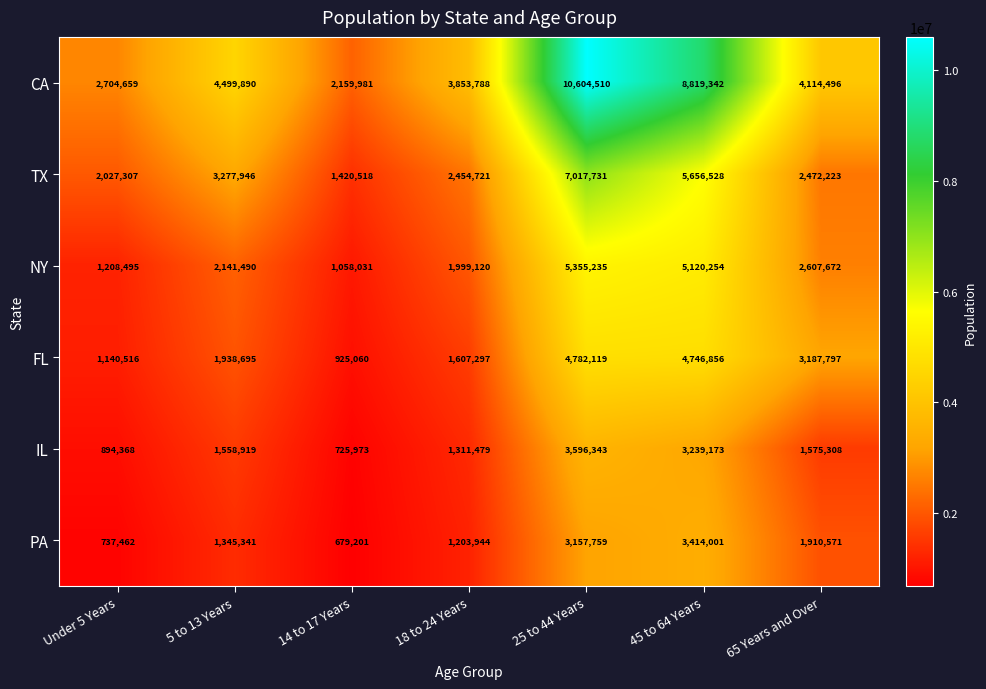

What is the sum of all TX values?

24326974